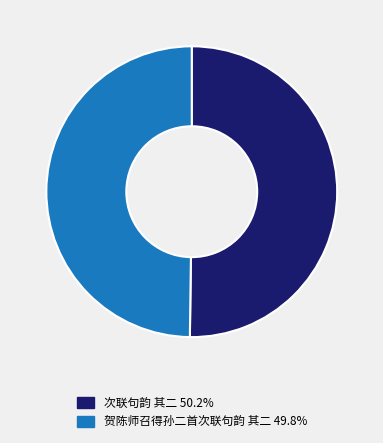

What is the ratio of the value at 次联句韵 其二 to the value at 贺陈师召得孙二首次联句韵 其二?

1.0